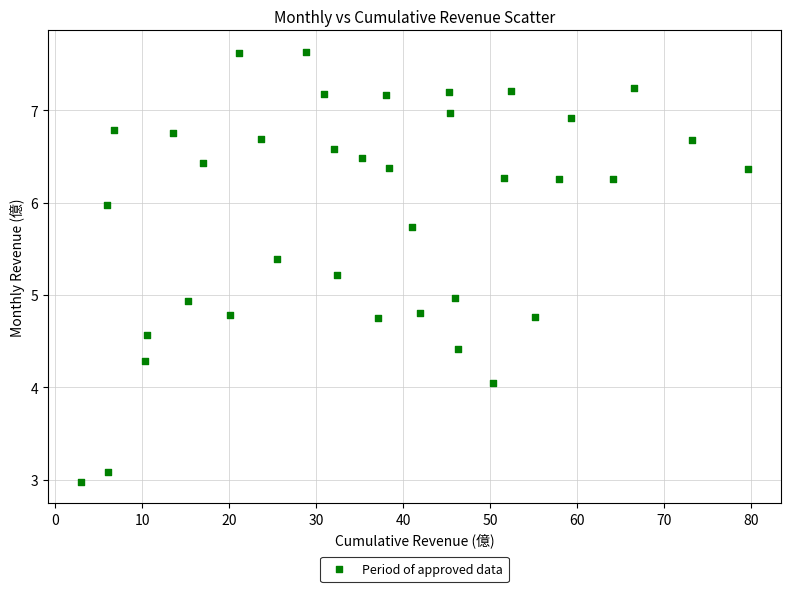

What is the range of X values (max minus min)?

76.6